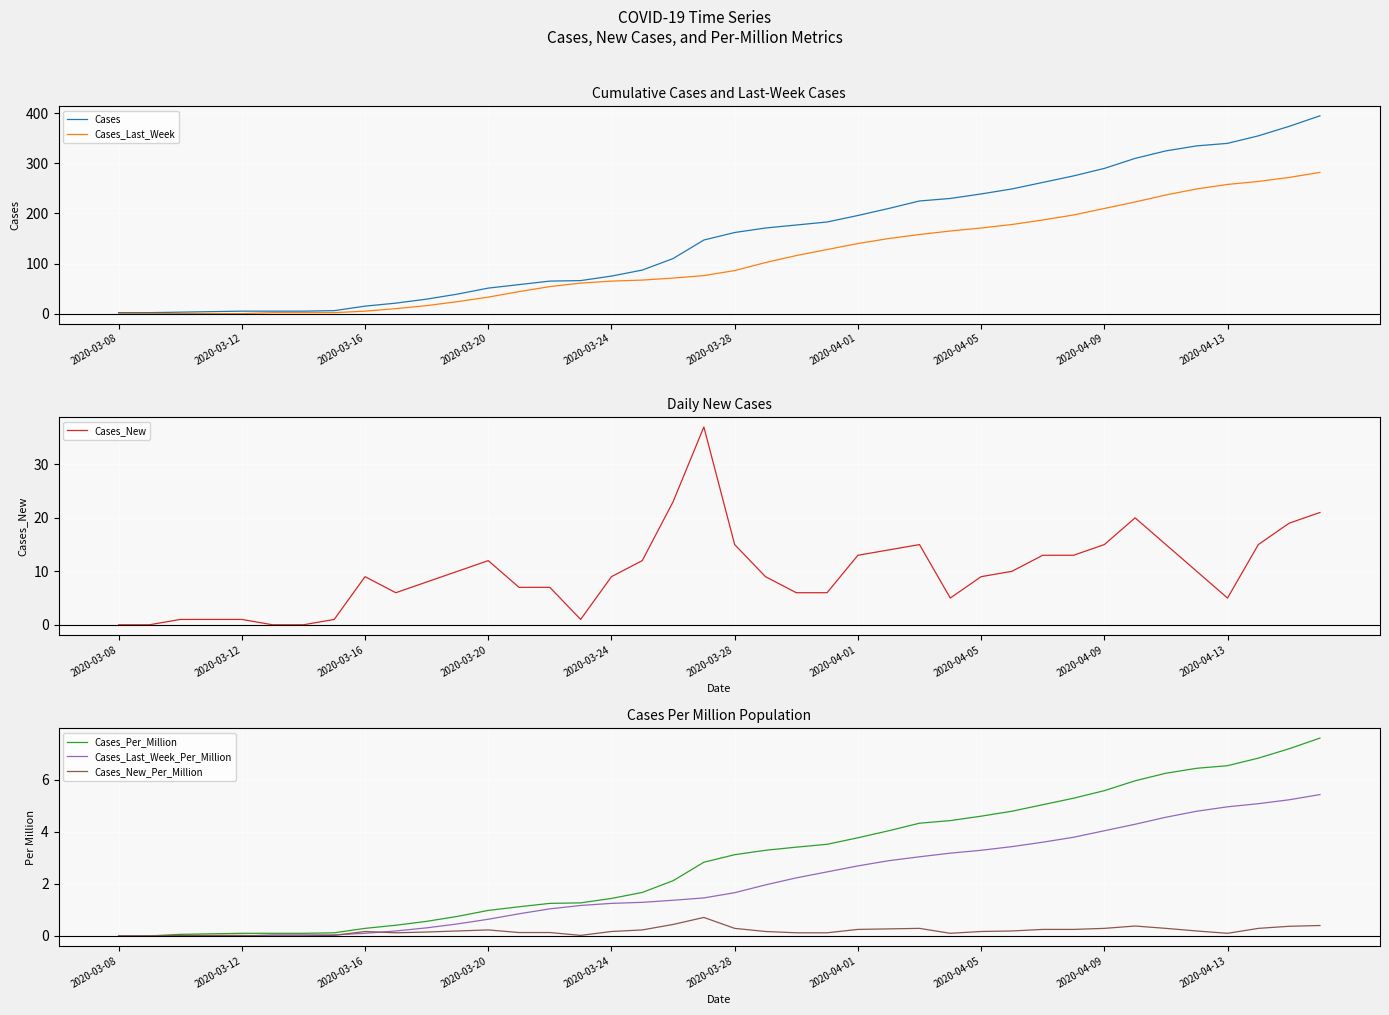

What is the maximum value for Cases_Last_Week_Per_Million?

5.4